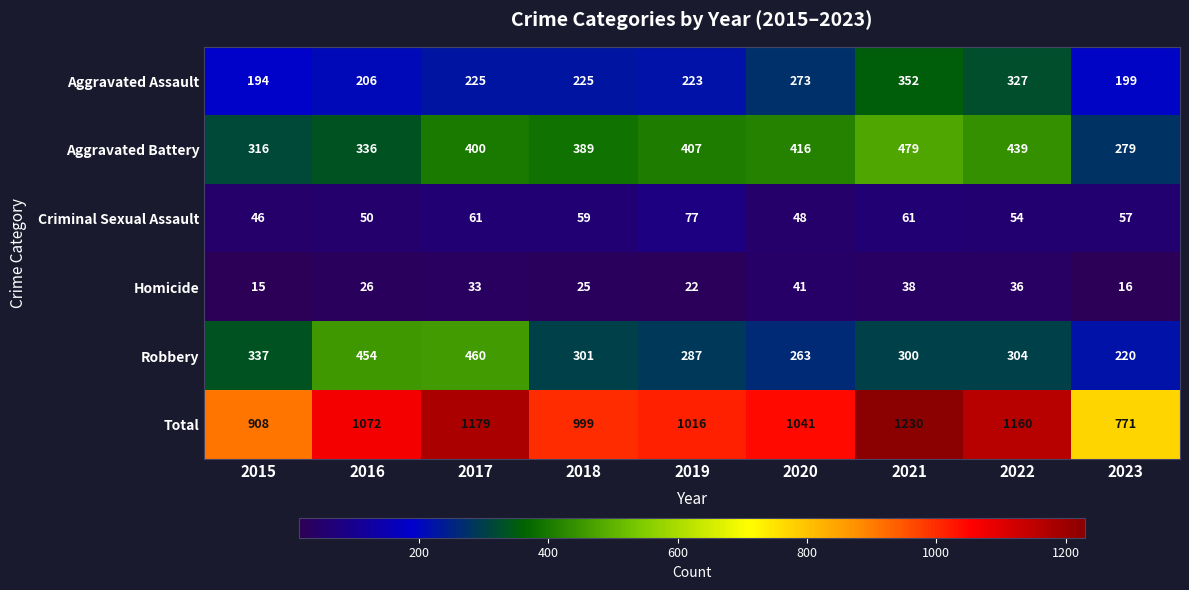

What is the total value across all series at 2021?

2460